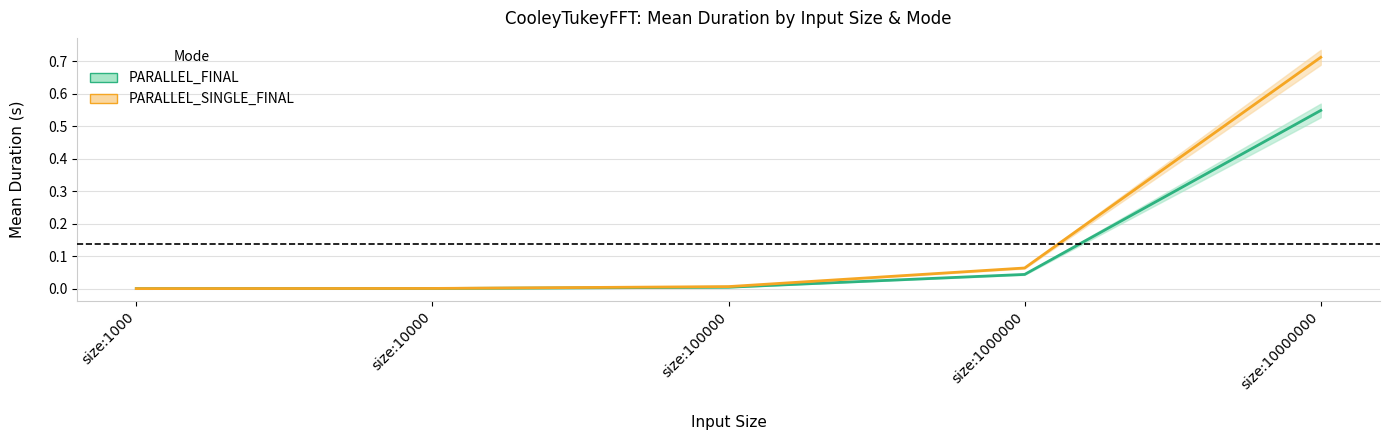

True or false: PARALLEL_SINGLE_FINAL and PARALLEL_FINAL cross at least once.

False